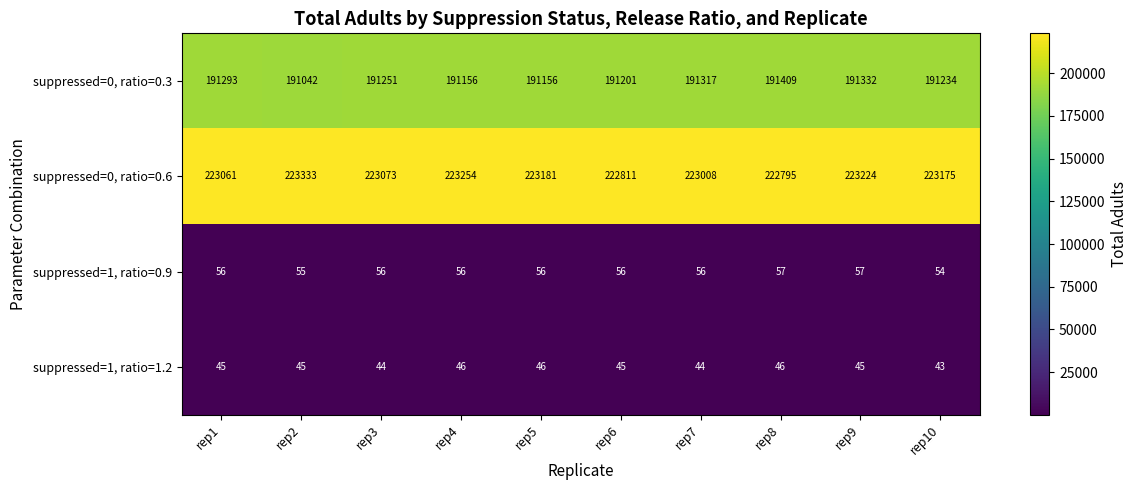

What is the sum of the suppressed=1, ratio=0.9 values at rep5 and rep8?

113